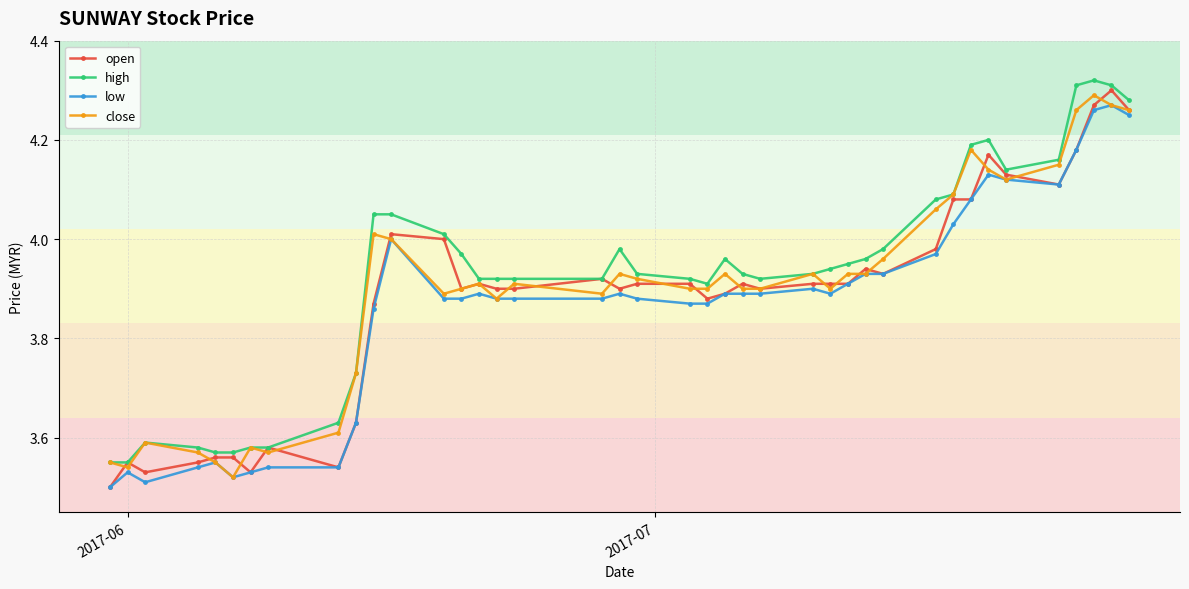

True or false: low and high intersect in this chart.

False